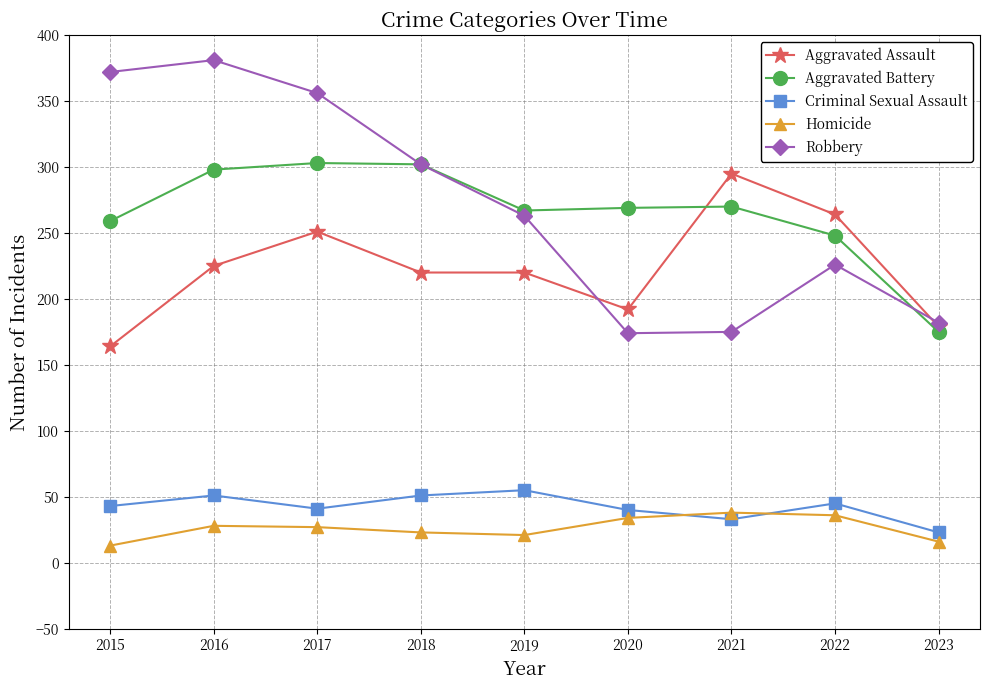

Which label corresponds to the largest value in the chart?

2016